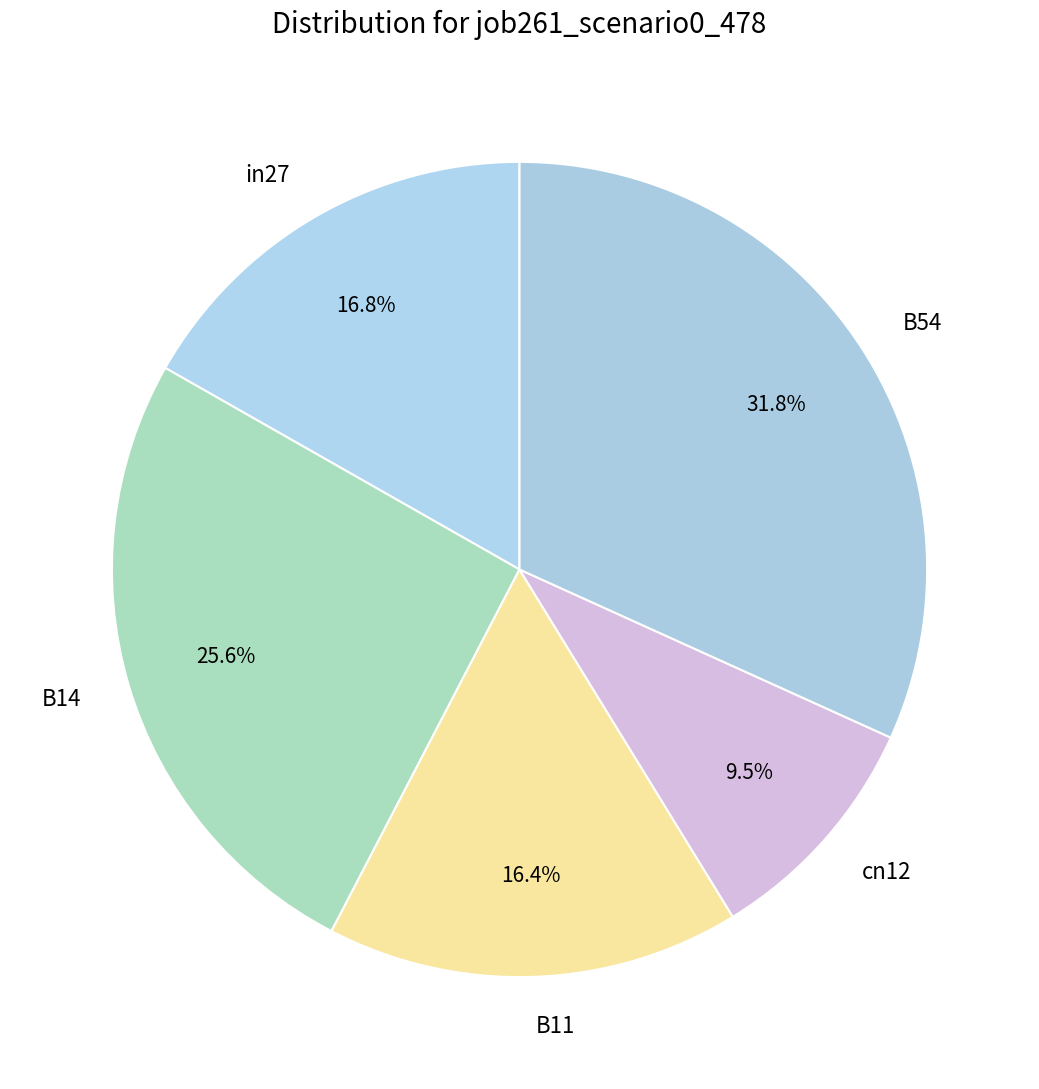

Which category has the biggest portion of the pie?

B54